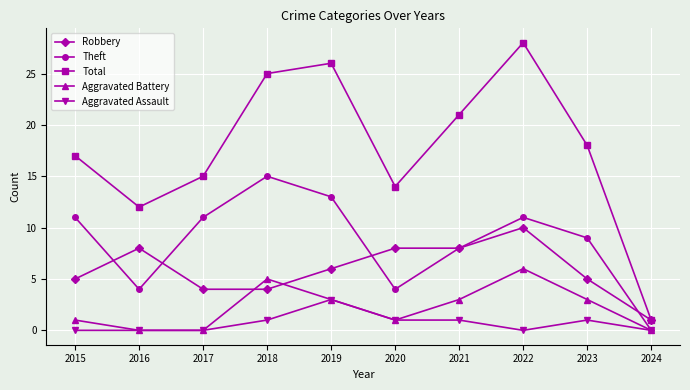

What is the total value across all series at 2020?

28